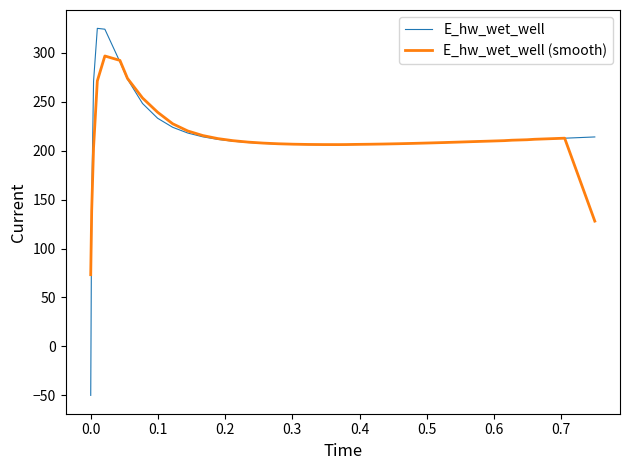

Which series has the largest range (max minus min)?

E_hw_wet_well